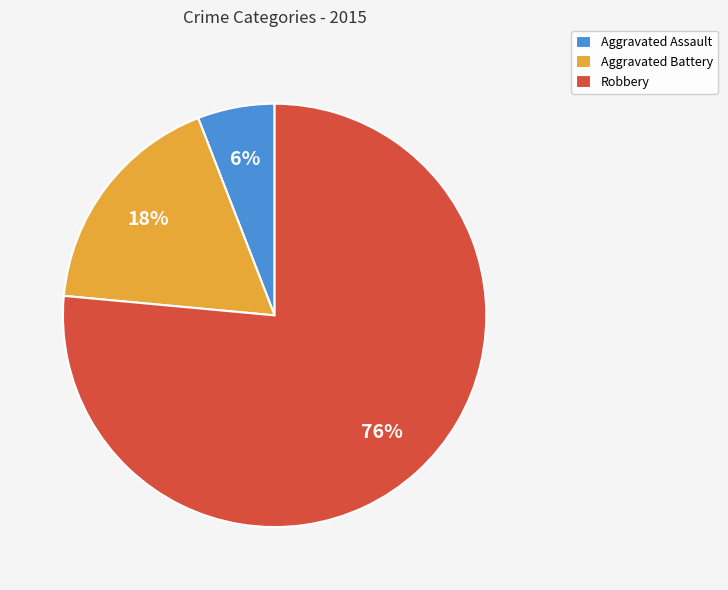

Which category accounts for the majority?

Robbery